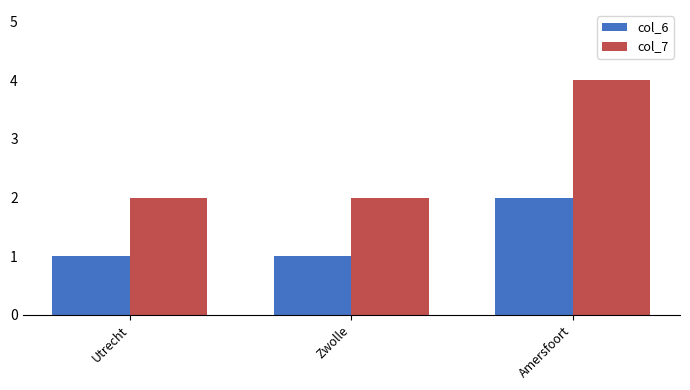

Reading left to right, extract all data points from this chart.

col_6: Utrecht=1	Zwolle=1	Amersfoort=2
col_7: Utrecht=2	Zwolle=2	Amersfoort=4